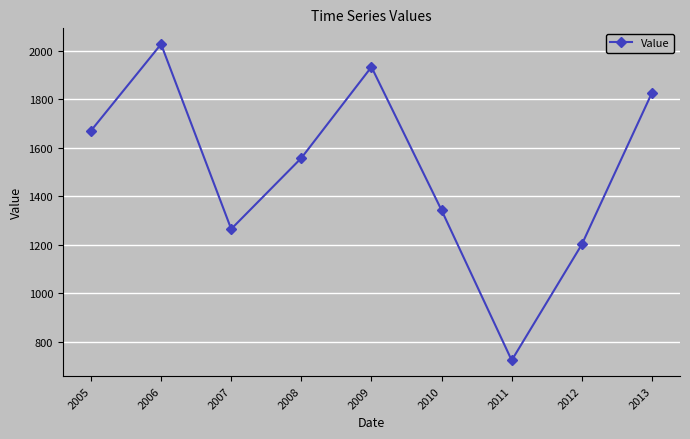

Rank the categories by value from lowest to highest.

2011, 2012, 2007, 2010, 2008, 2005, 2013, 2009, 2006